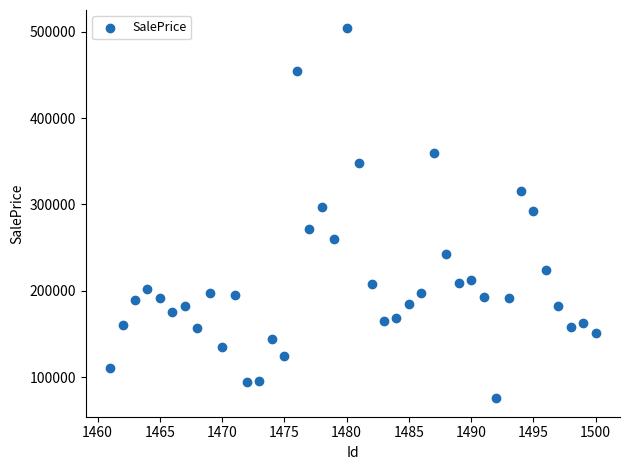

What is the range of X values (max minus min)?

39.0